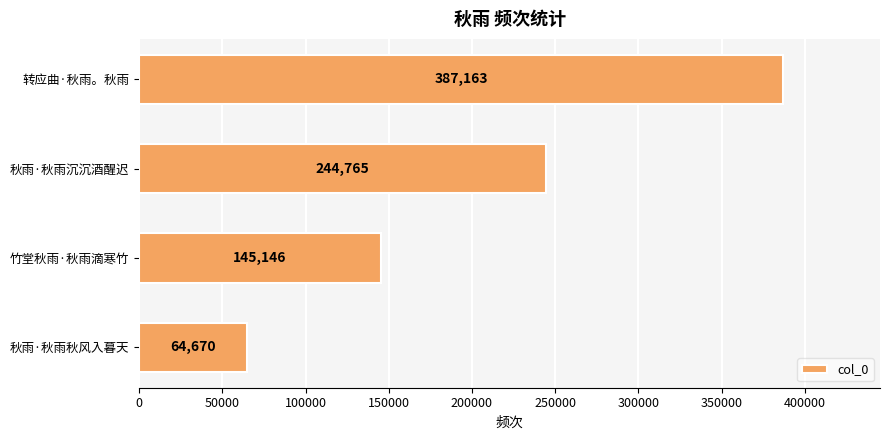

What is the change in value from 转应曲·秋雨。秋雨 to 秋雨·秋雨秋风入暮天?

-322493